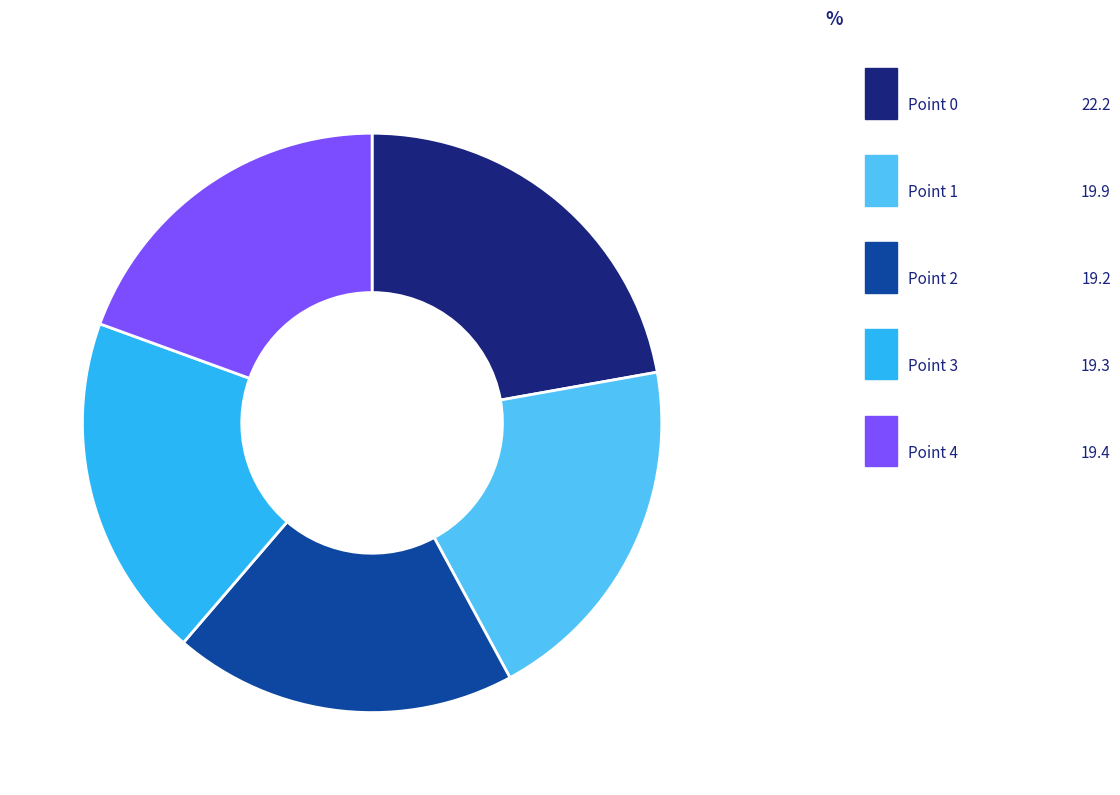

Rank the categories by value from lowest to highest.

Point 2, Point 3, Point 4, Point 1, Point 0